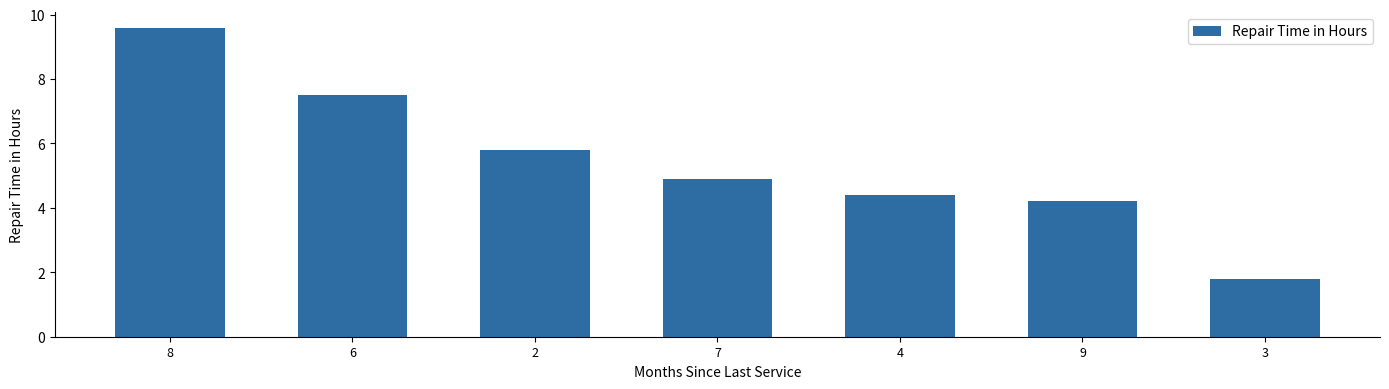

Approximately how many times larger is the value at 9 compared to 6?

0.6